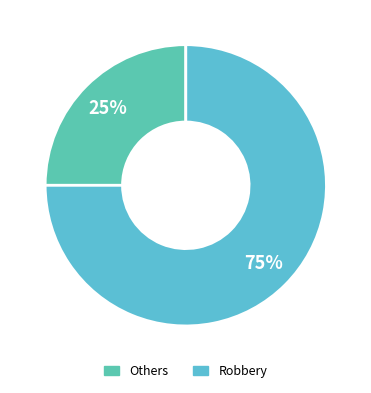

How many segments does this pie chart have?

2